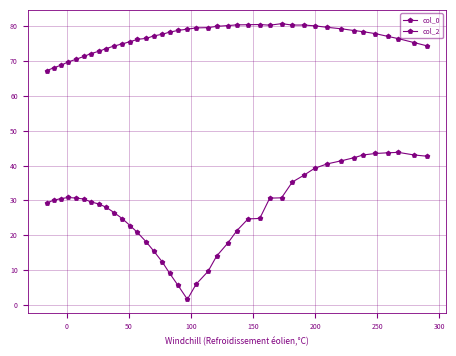

Which series has the largest range (max minus min)?

col_2